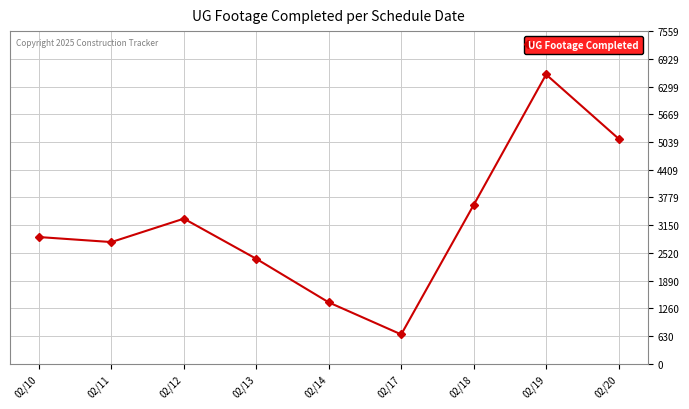

Reading right to left, list all the values displayed in this chart.

5115	6573	3607	666	1394	2384	3297	2765	2879